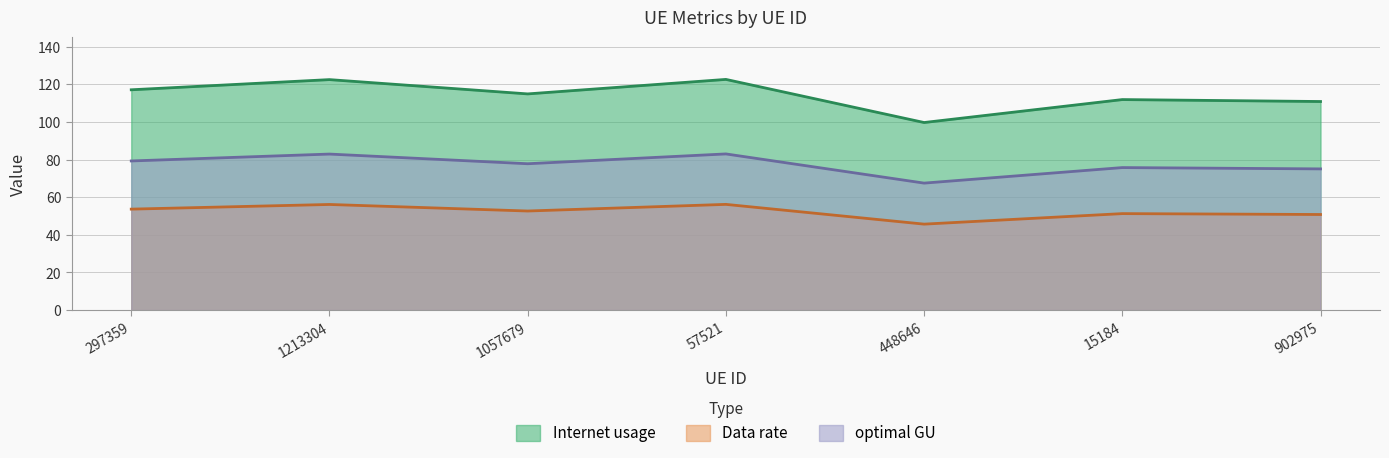

Reading right to left, list all the values displayed in this chart.

Internet usage: 902975=110.9	15184=111.9	448646=99.7	57521=122.6	1057679=114.9	1213304=122.5	297359=117.1
Data rate: 902975=75.1	15184=75.8	448646=67.5	57521=83.0	1057679=77.8	1213304=82.9	297359=79.3
optimal GU: 902975=50.8	15184=51.3	448646=45.7	57521=56.2	1057679=52.7	1213304=56.2	297359=53.7